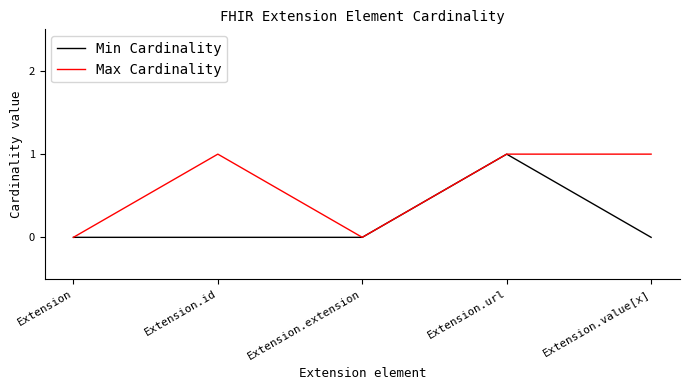

What is the total value across all series at Extension.id?

1